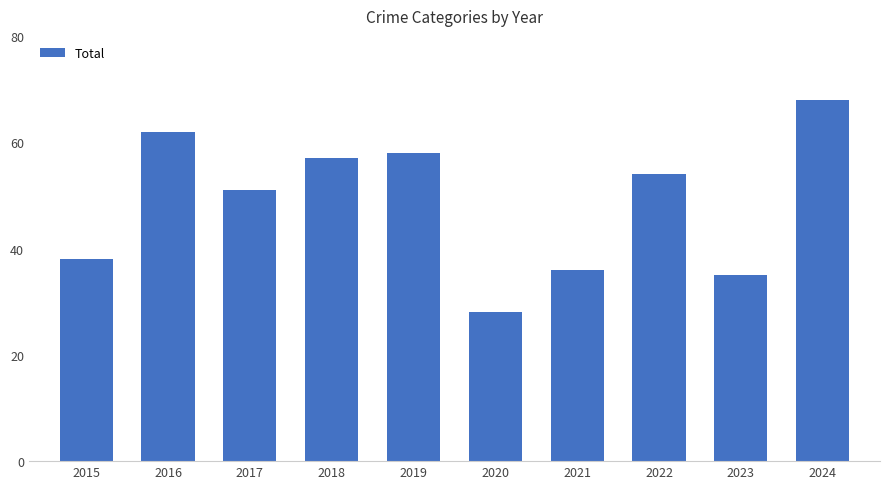

Which label corresponds to the largest value in the chart?

2024